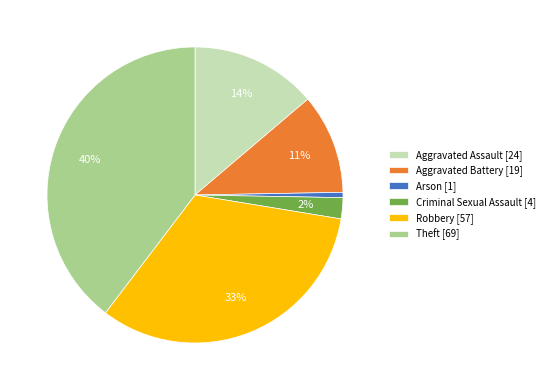

Which category has the smallest portion of the pie?

Arson